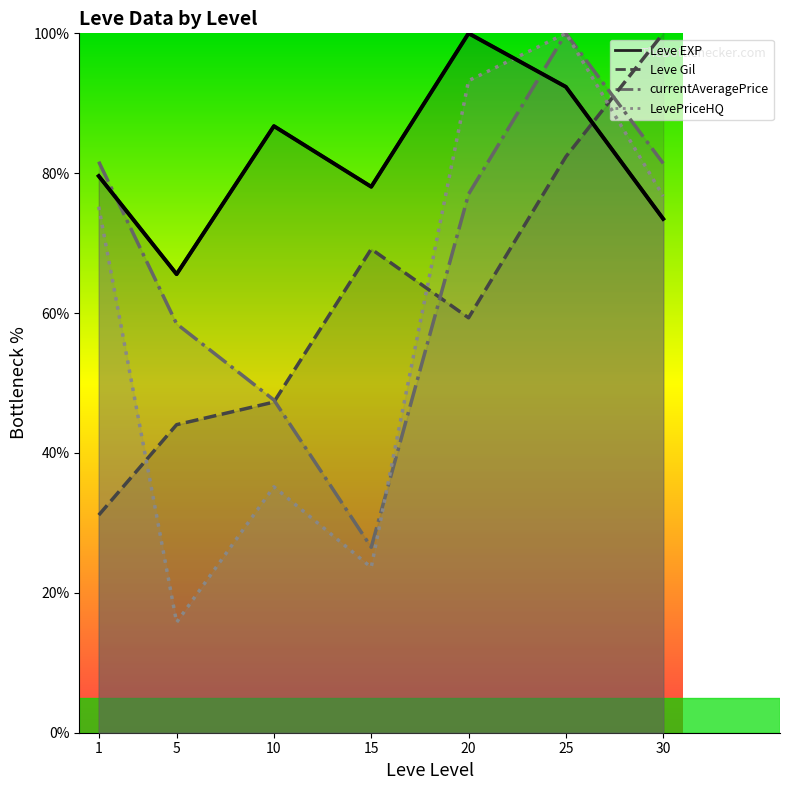

At which category does the data reach its first local valley?

5